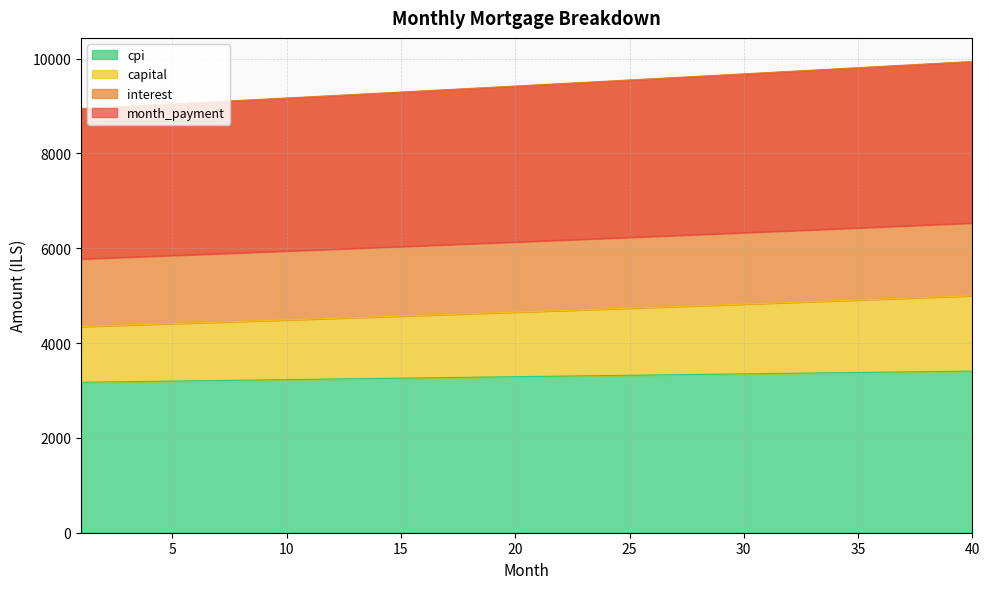

What is the lowest value of the cpi series?

3173.0